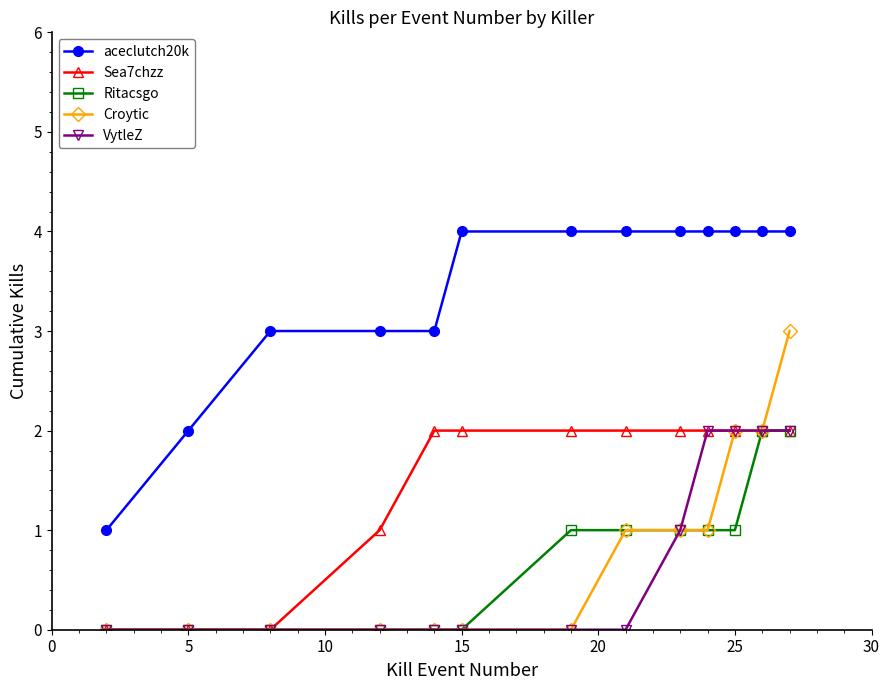

Which series has the largest total across all categories?

aceclutch20k